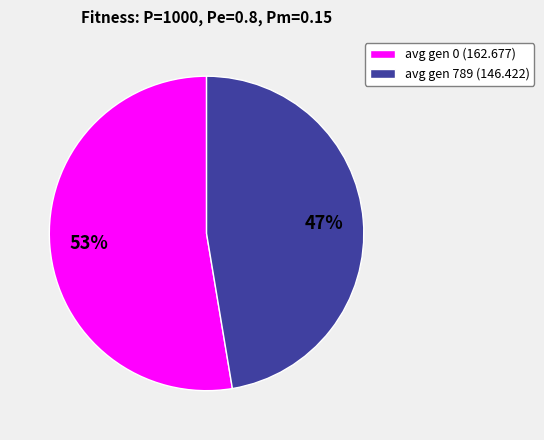

Which slice represents more than half of the pie?

avg gen 0 (162.677)